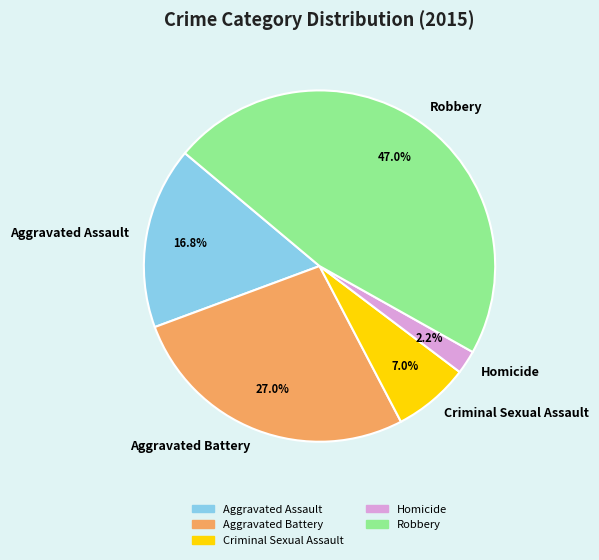

How much of the chart is everything except Robbery?

53.0%